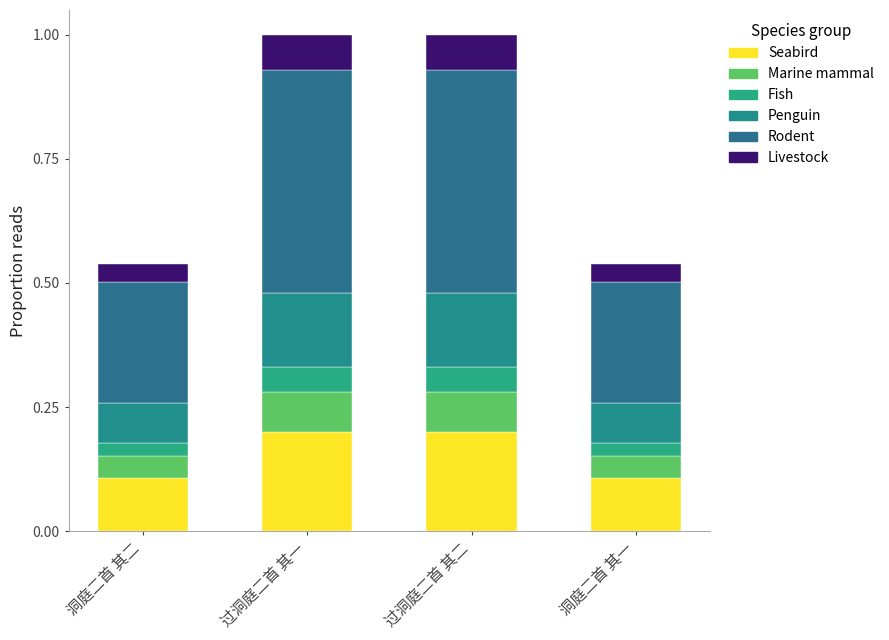

True or false: seg4 has a value of 0.1 at 过洞庭二首 其一.

True